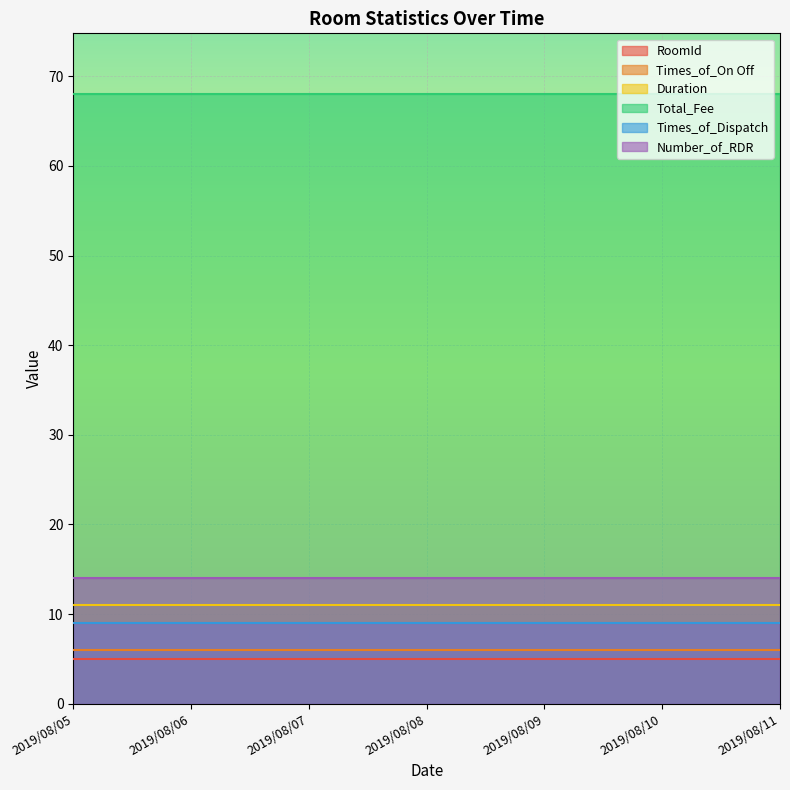

True or false: Times_of_Dispatch and Total_Fee cross at least once.

False